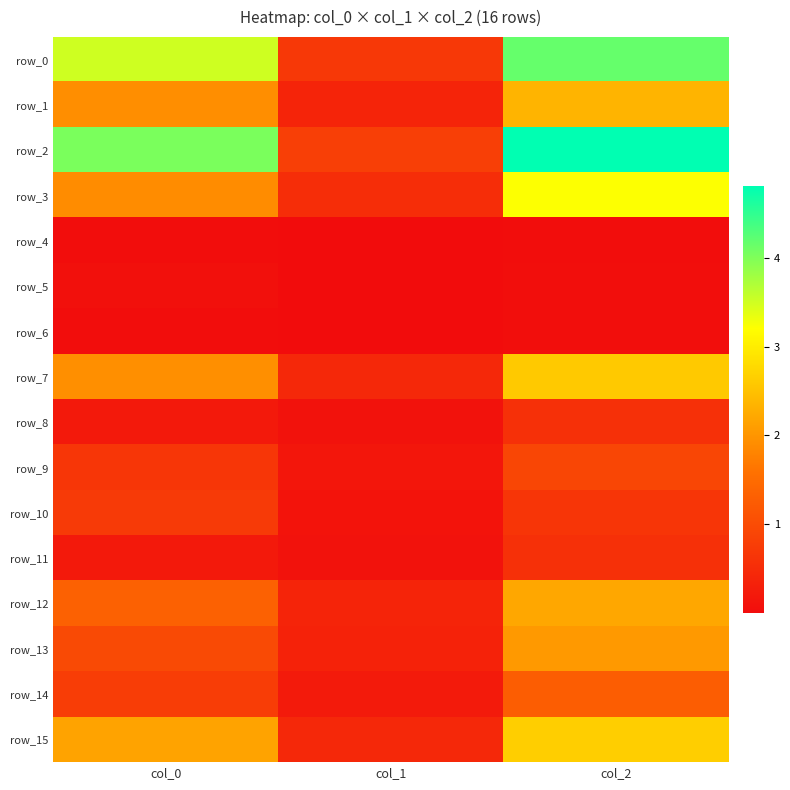

Reading right to left, what are all the values shown in this chart?

row_0: col_2=4.2	col_1=0.7	col_0=3.5
row_1: col_2=2.3	col_1=0.4	col_0=1.9
row_2: col_2=4.8	col_1=0.8	col_0=4.0
row_3: col_2=3.2	col_1=0.5	col_0=1.9
row_4: col_2=0.0	col_1=0.0	col_0=0.0
row_5: col_2=0.0	col_1=0.0	col_0=0.1
row_6: col_2=0.0	col_1=0.0	col_0=0.0
row_7: col_2=2.6	col_1=0.4	col_0=1.9
row_8: col_2=0.6	col_1=0.1	col_0=0.2
row_9: col_2=0.9	col_1=0.2	col_0=0.7
row_10: col_2=0.6	col_1=0.1	col_0=0.7
row_11: col_2=0.6	col_1=0.1	col_0=0.2
row_12: col_2=2.2	col_1=0.4	col_0=1.3
row_13: col_2=2.0	col_1=0.4	col_0=1.0
row_14: col_2=1.3	col_1=0.2	col_0=0.8
row_15: col_2=2.7	col_1=0.4	col_0=2.2